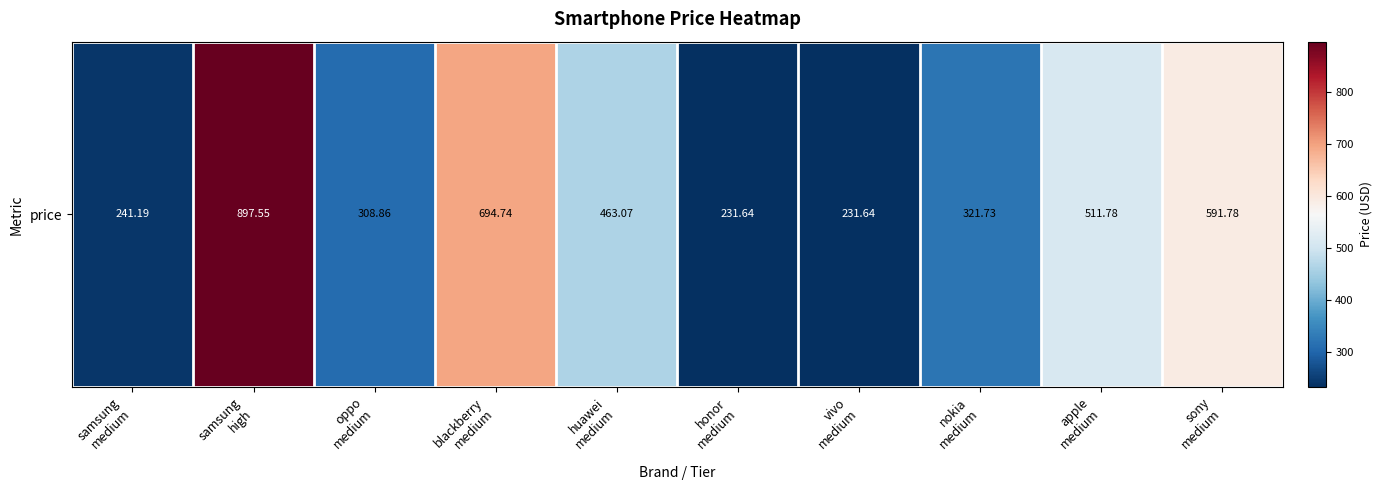

At which label does the data first exceed 463?

samsung
high